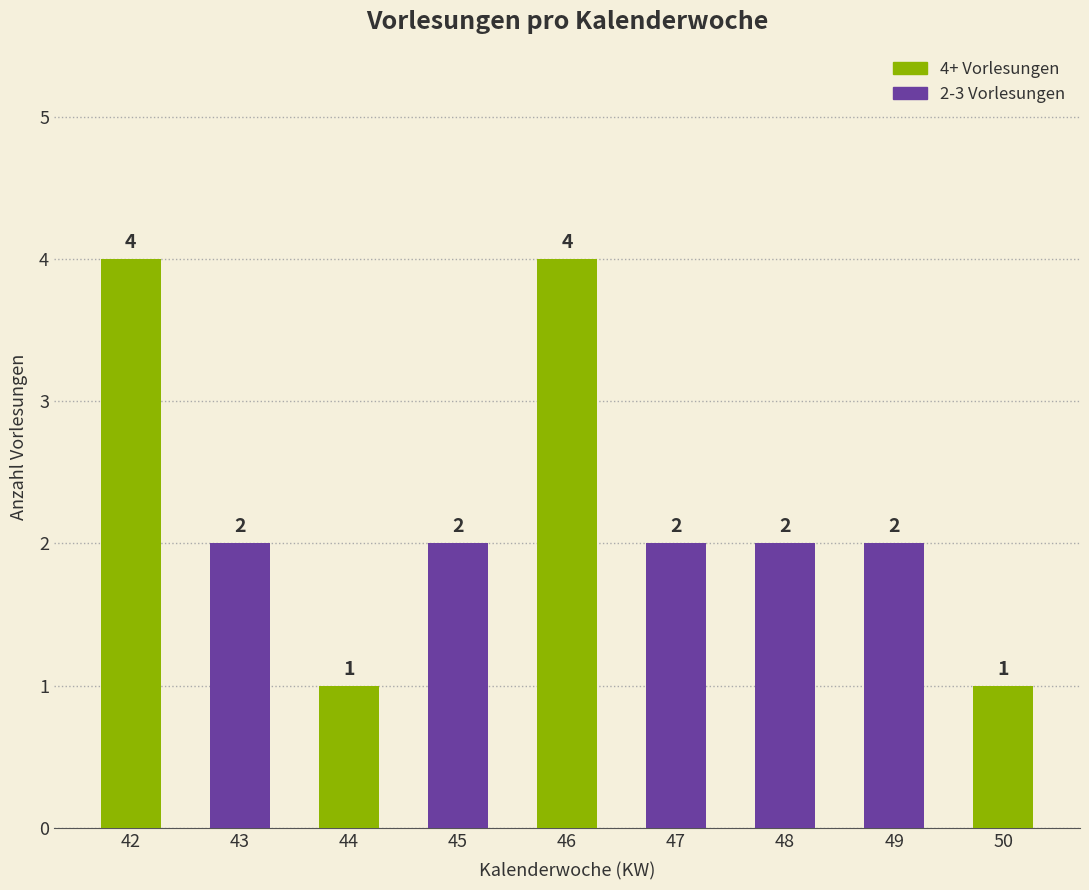

The chart shows a value of 2 at 44. True or false?

False